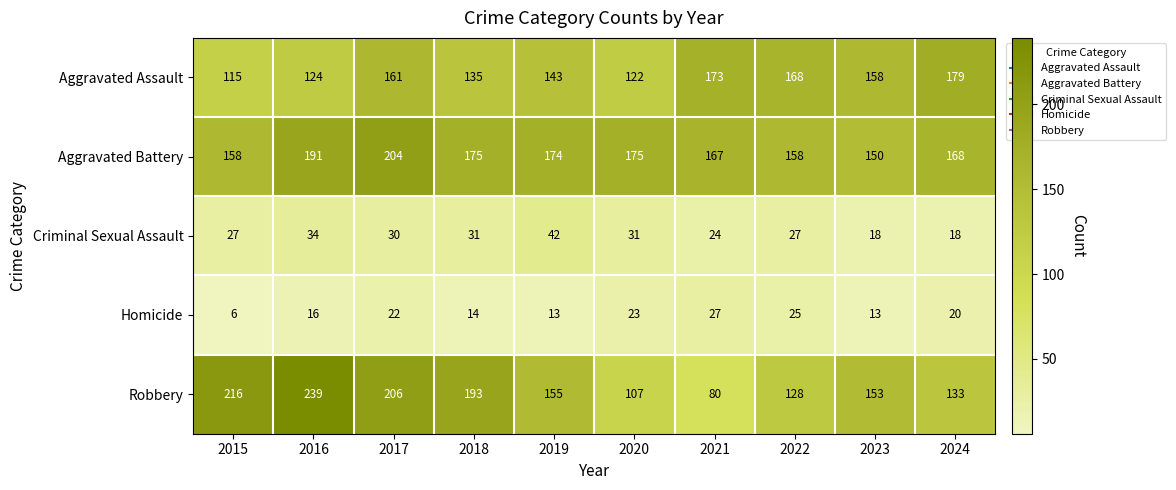

What is the difference between the maximum and second lowest values in the Criminal Sexual Assault series?

24